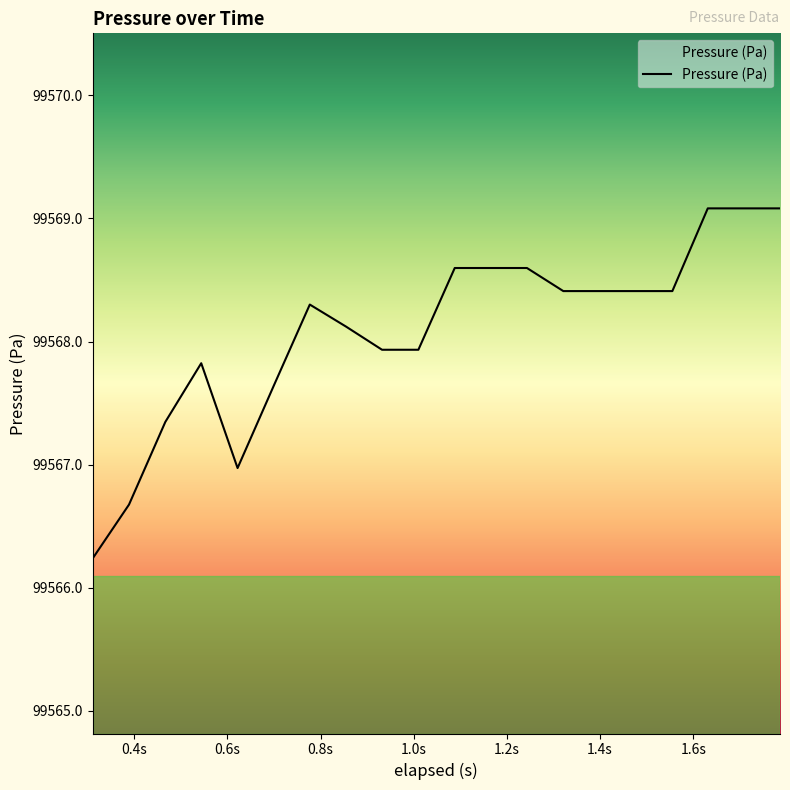

How many series are shown in this chart?

1